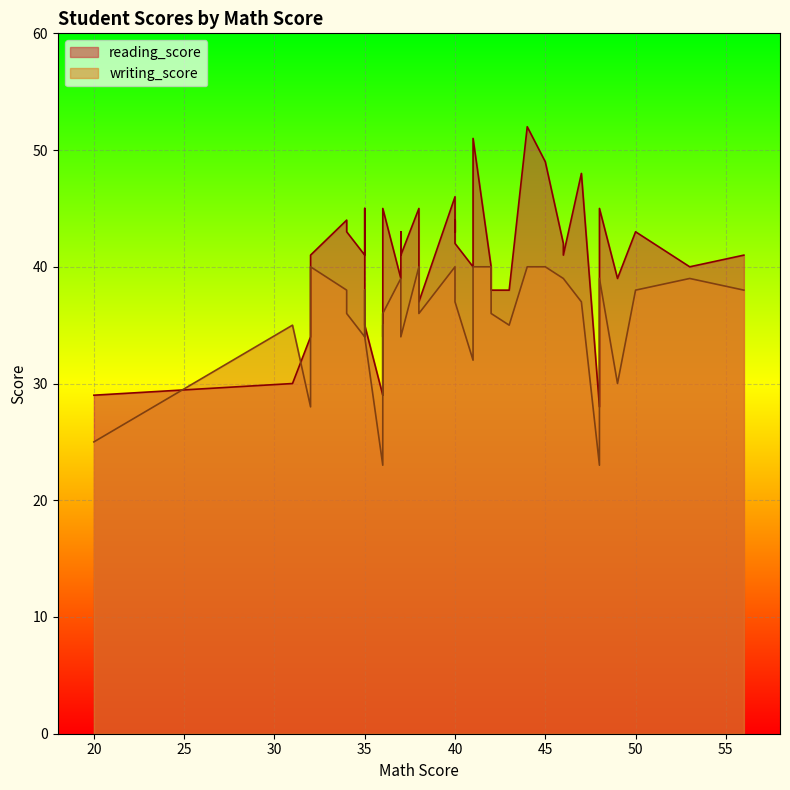

At how many categories does at least one series exceed 32?

37